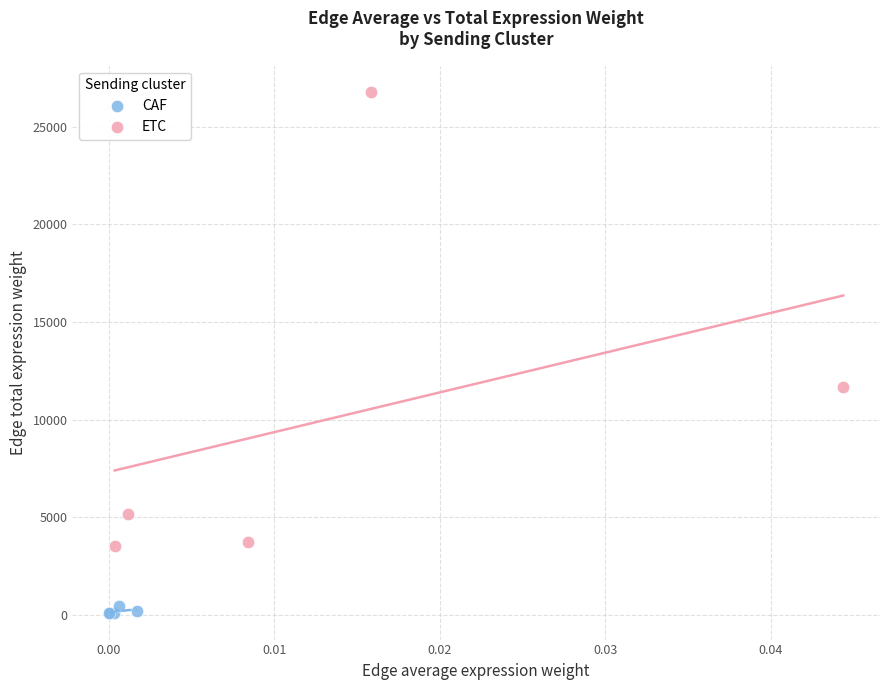

Which series contains the lowest Y value?

CAF